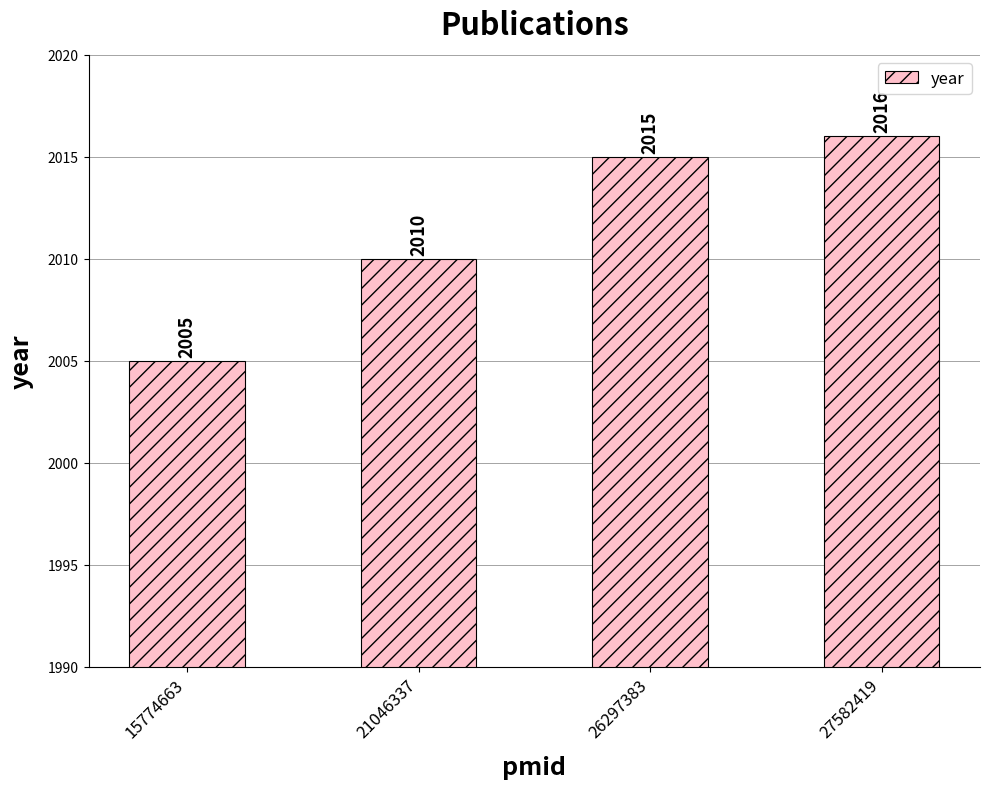

Does the chart contain any negative values?

No